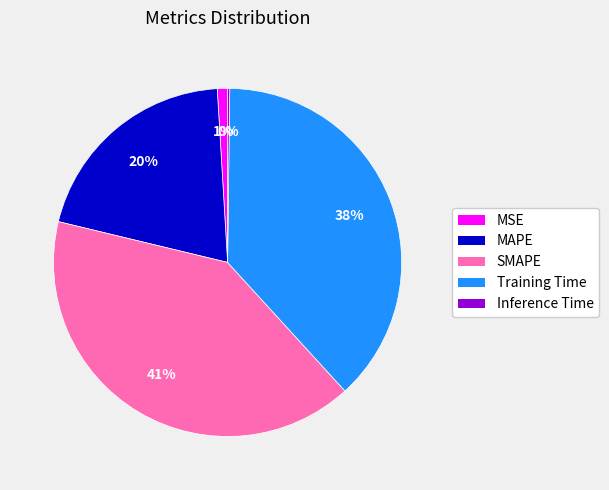

Is there any slice that represents more than half of the pie?

No